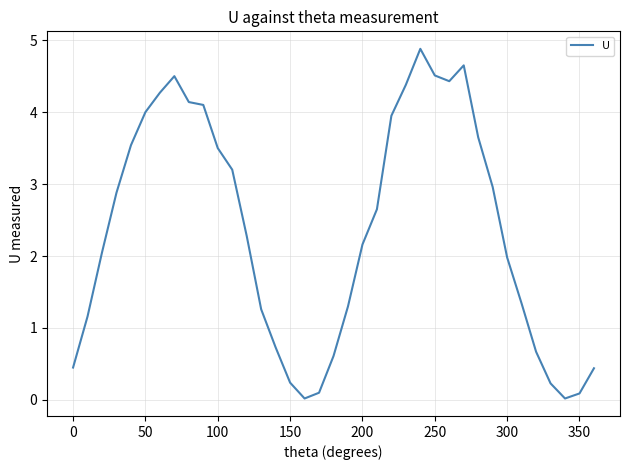

What is the difference between the maximum and minimum values?

4.9